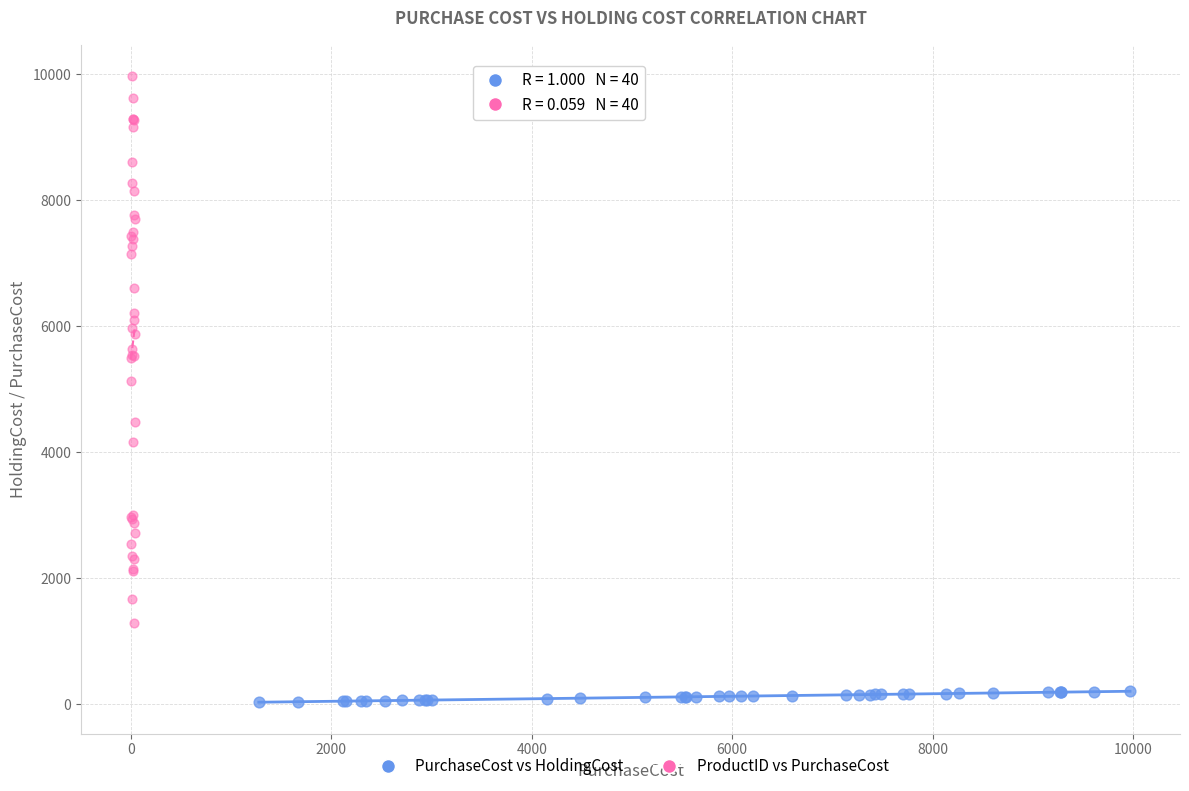

What are all the series names shown in the legend?

PurchaseCost vs HoldingCost, ProductID vs PurchaseCost